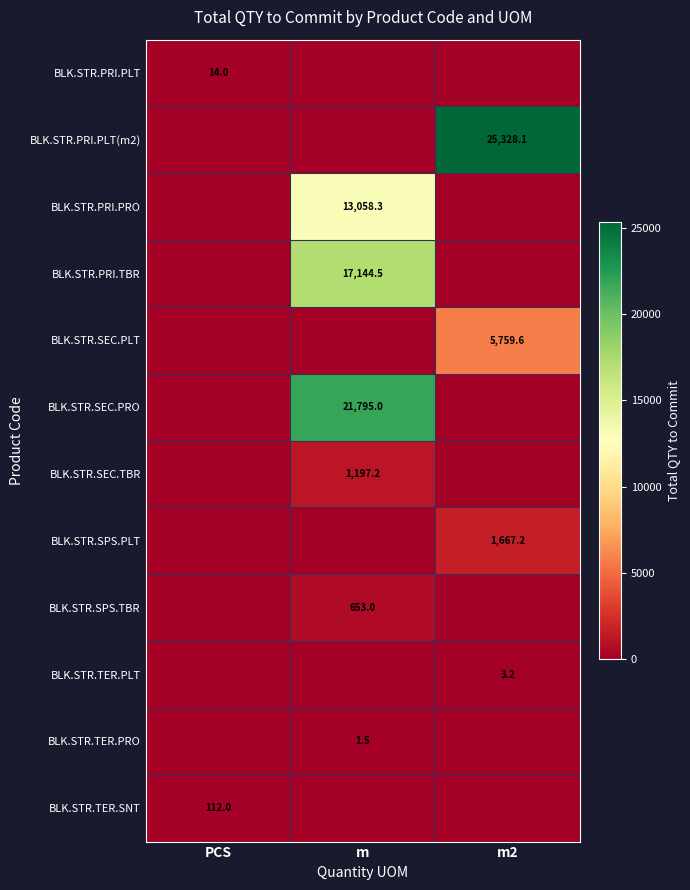

The value of BLK.STR.TER.PRO at m is 1.5. True or false?

True